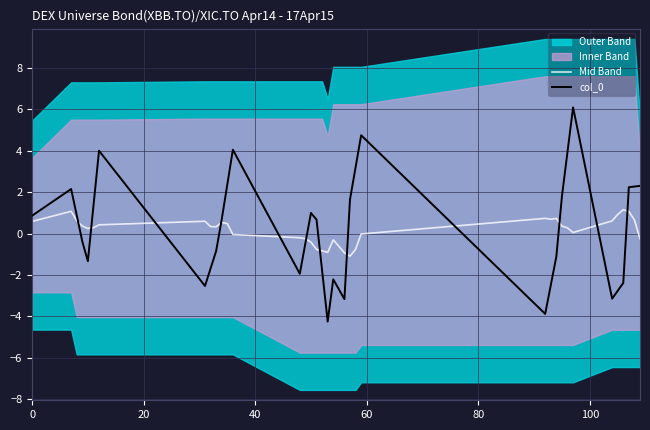

What is the maximum value for Mid Band?

1.1